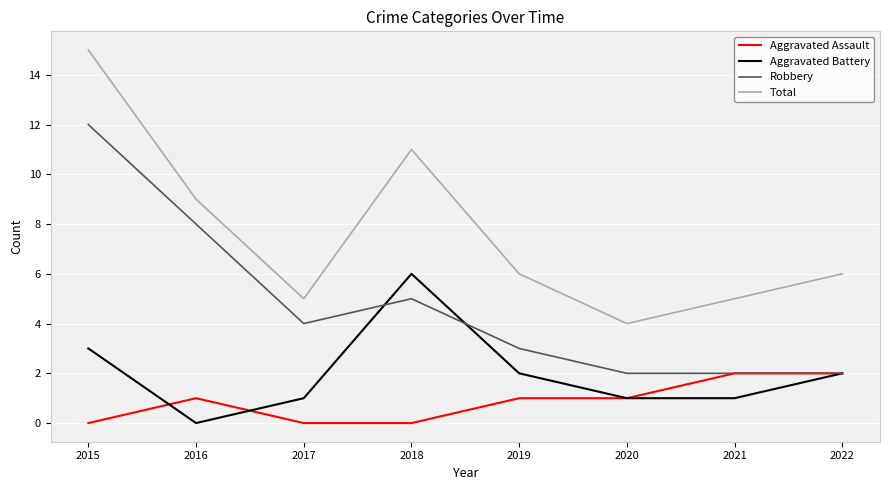

At which label is Aggravated Battery closest to 3?

2015